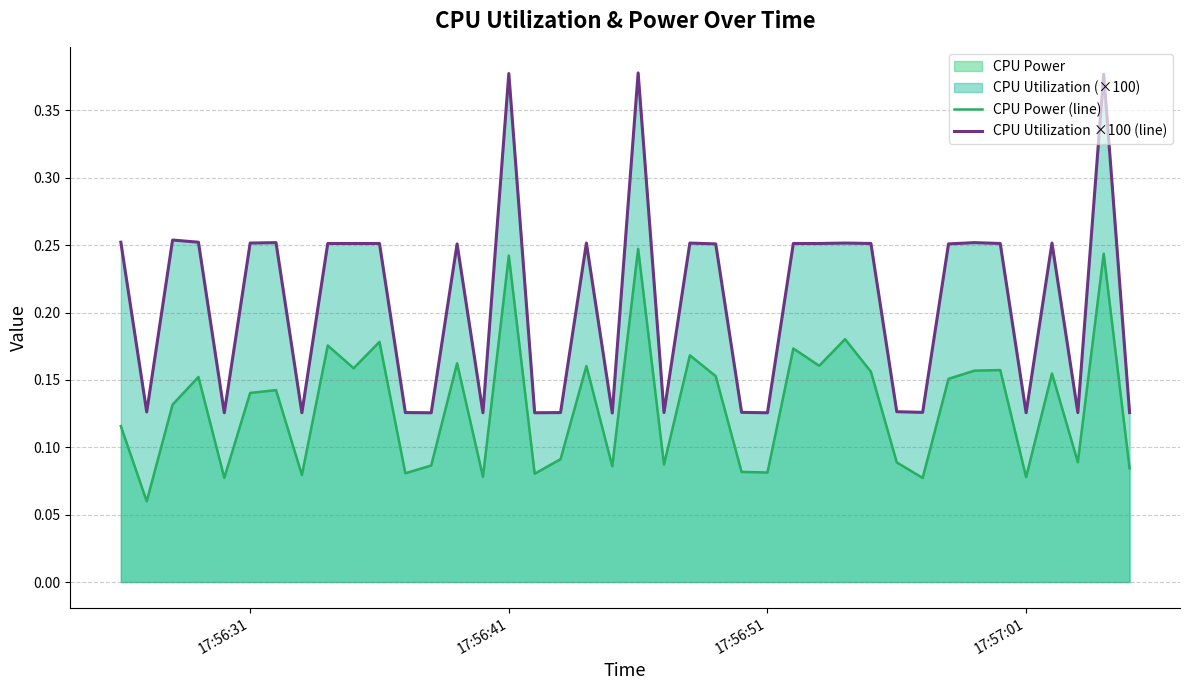

What is the maximum value shown in the chart?

0.4